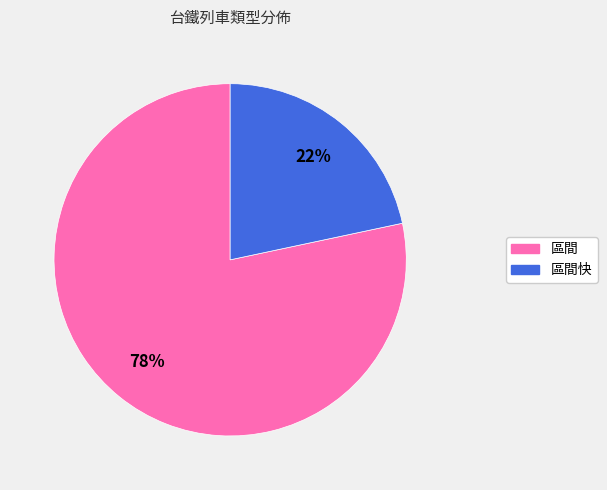

Is there any slice that represents more than half of the pie?

Yes